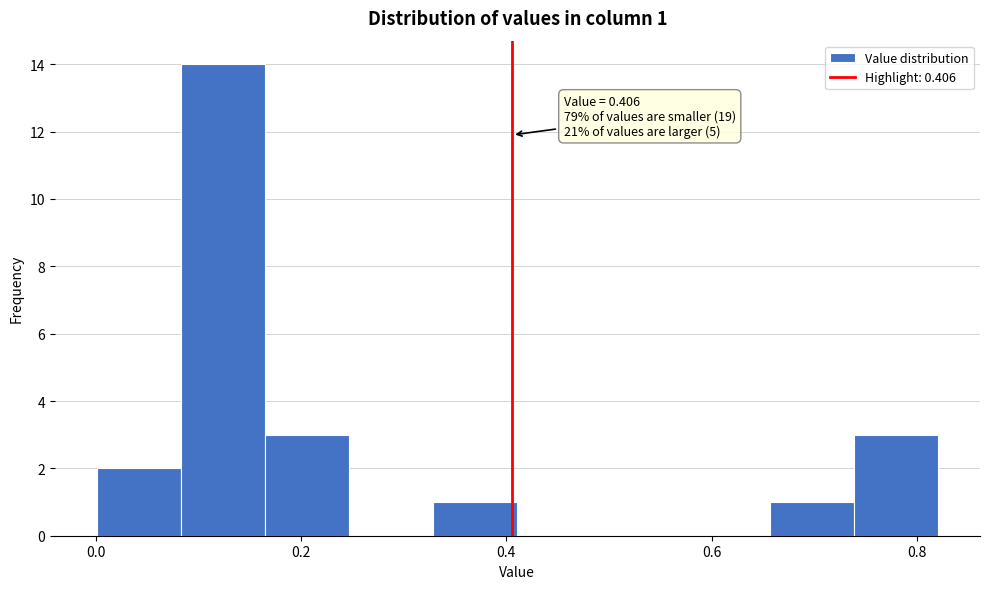

Which range on the x-axis has the tallest bar?

0.08 to 0.16